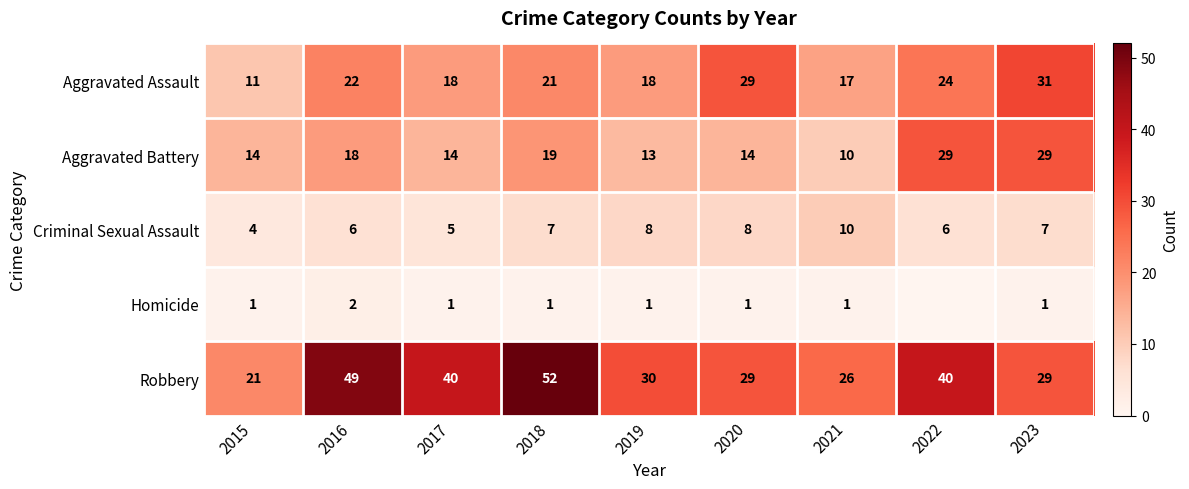

The value of Aggravated Assault at 2019 is 12. True or false?

False